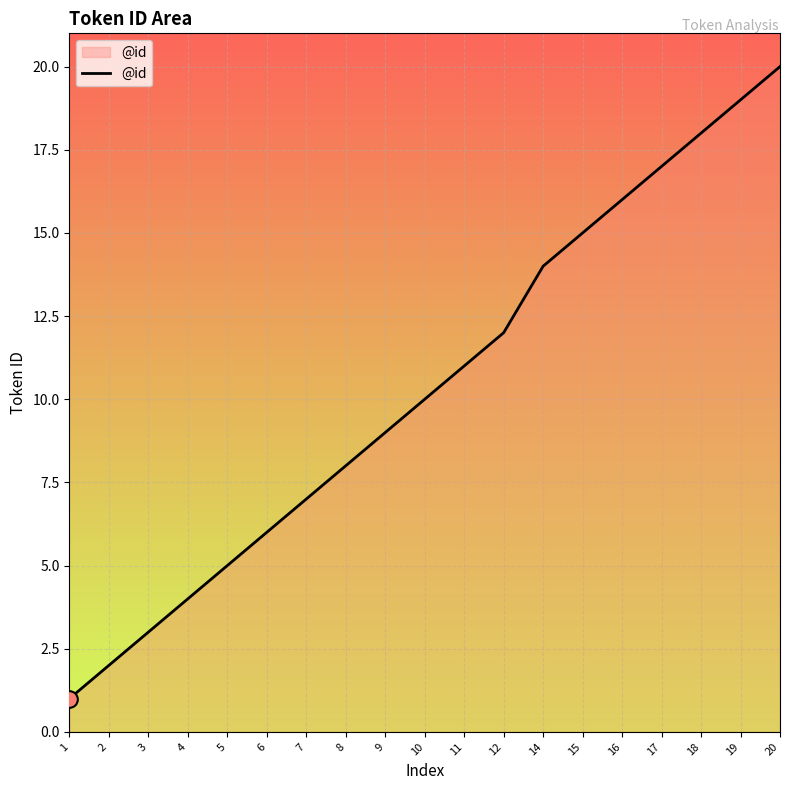

How many values are below 10?

9